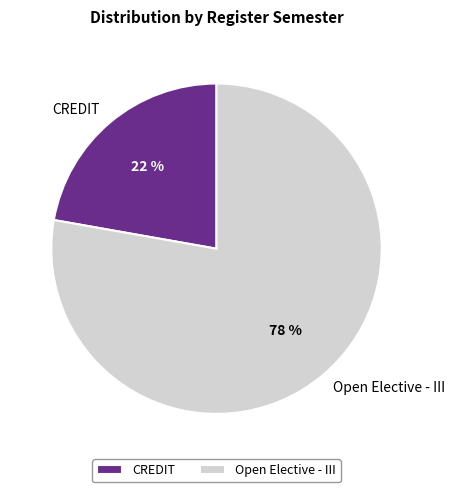

To the nearest percent, what percentage of the pie is Open Elective - III?

78%